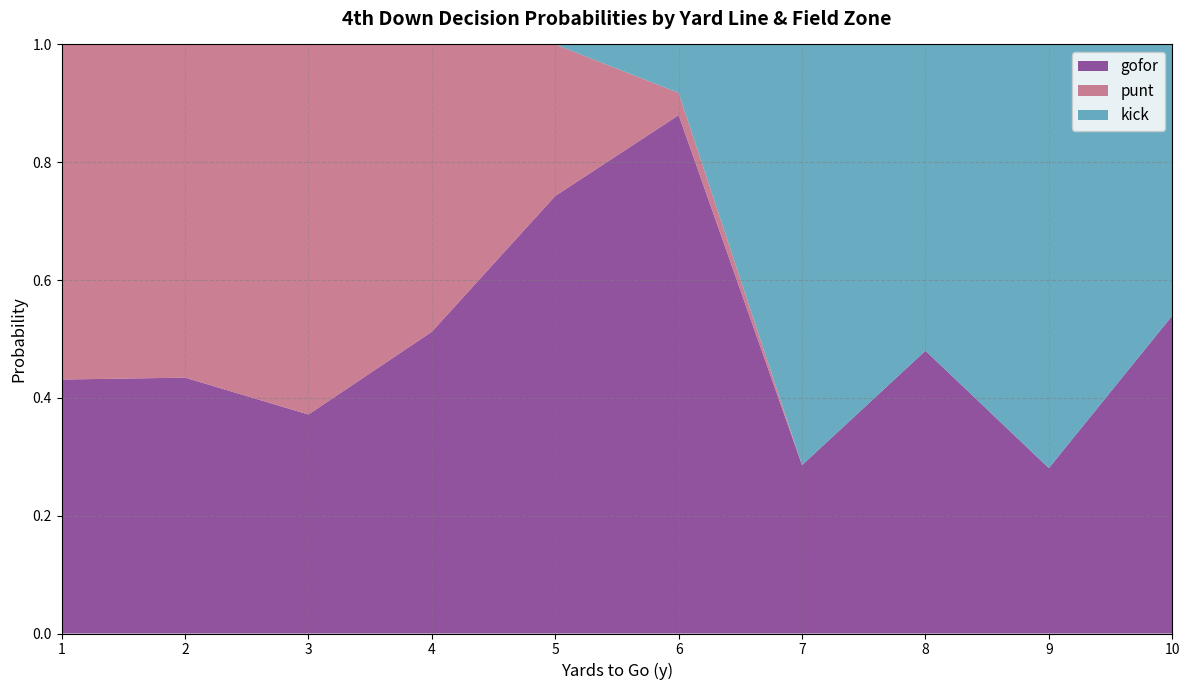

At 19, list the series in order from smallest to largest.

kick, gofor, punt